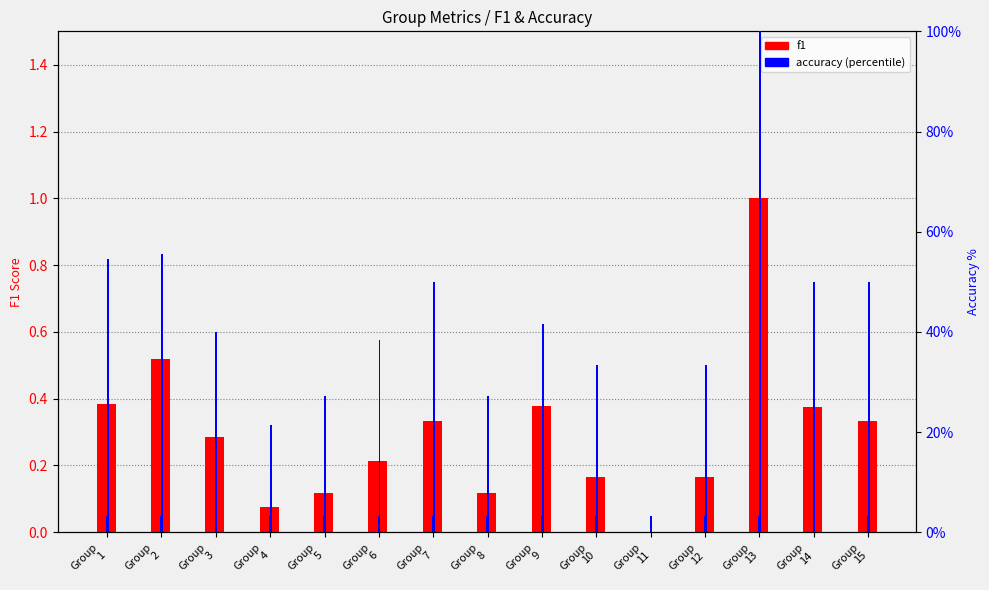

Which series has the largest range (max minus min)?

accuracy (percentile)